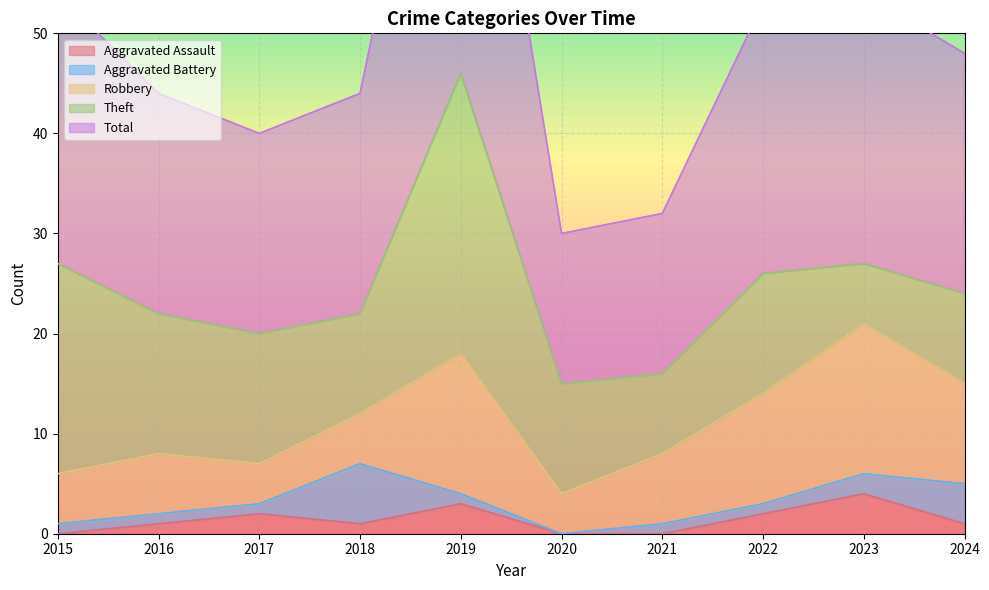

In Aggravated Battery, how many points are lower than both neighbors (excluding endpoints)?

1